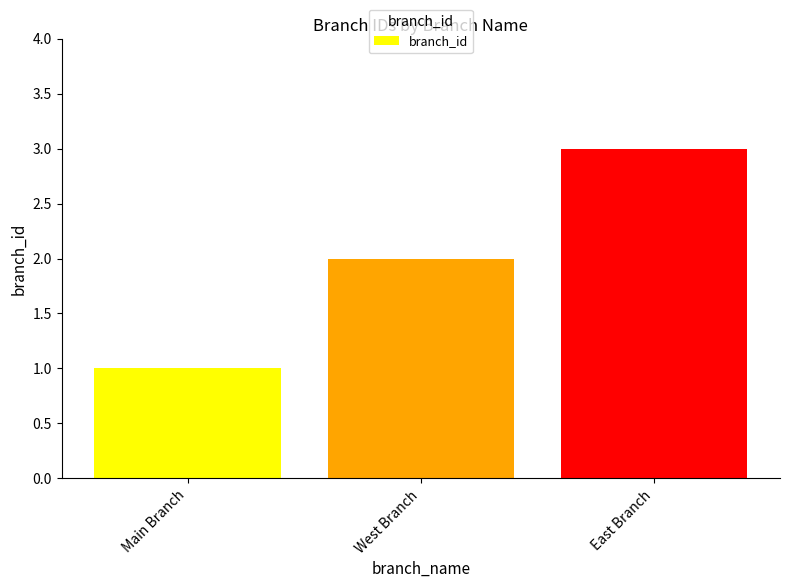

How many values are between 1 and 3?

3